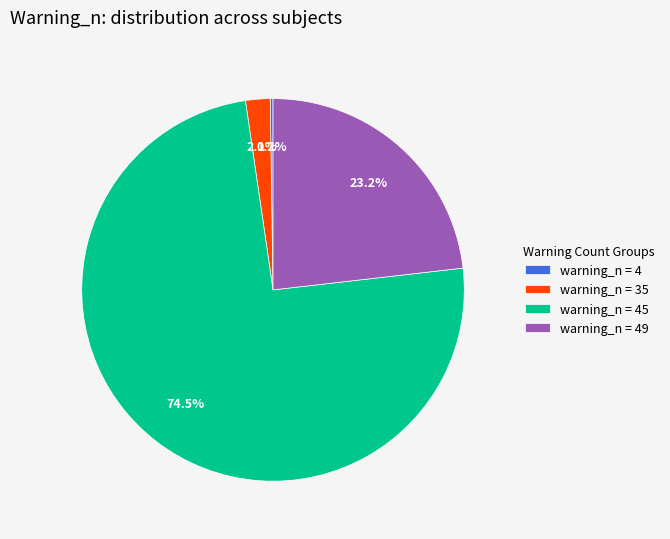

Is there any slice that represents more than half of the pie?

Yes